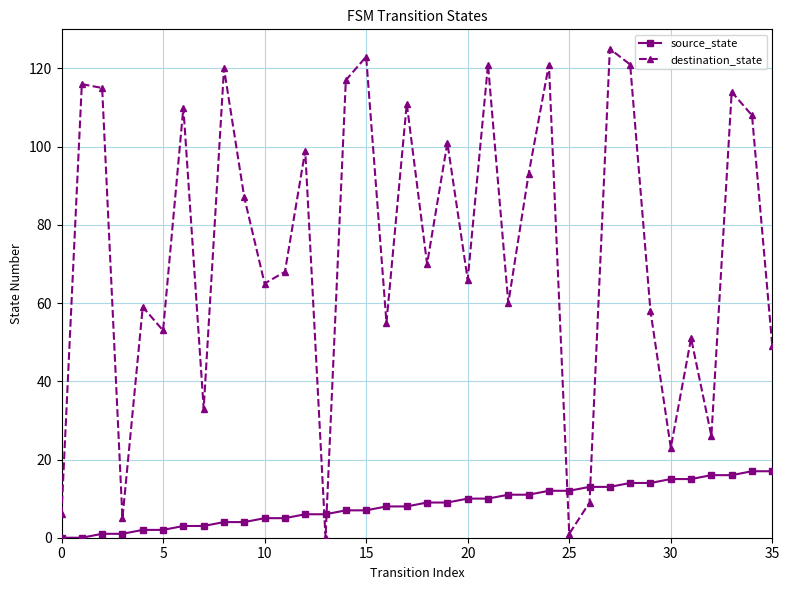

Which series has the largest total across all categories?

destination_state